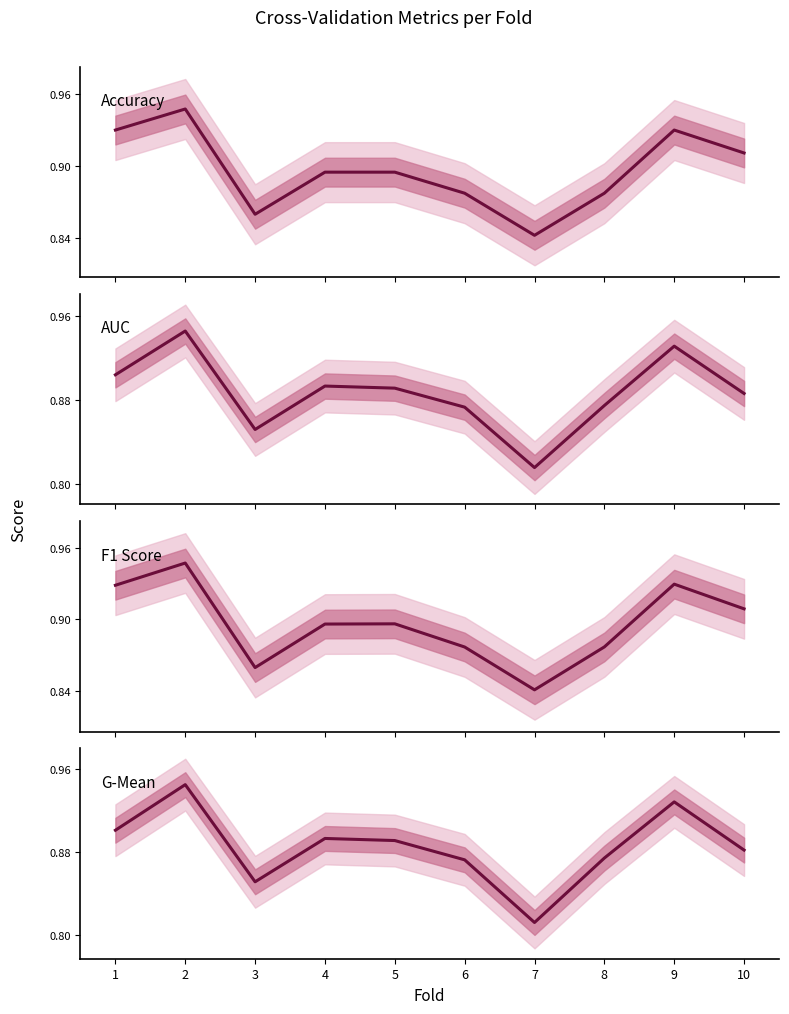

What is the sum of all G-Mean values?

8.9